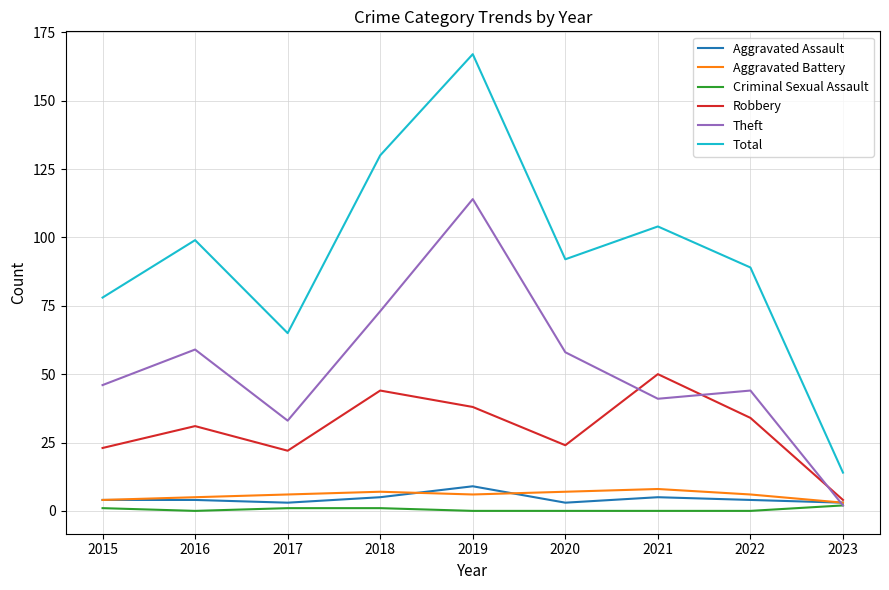

True or false: Aggravated Battery has a value of 7 at 2018.

True